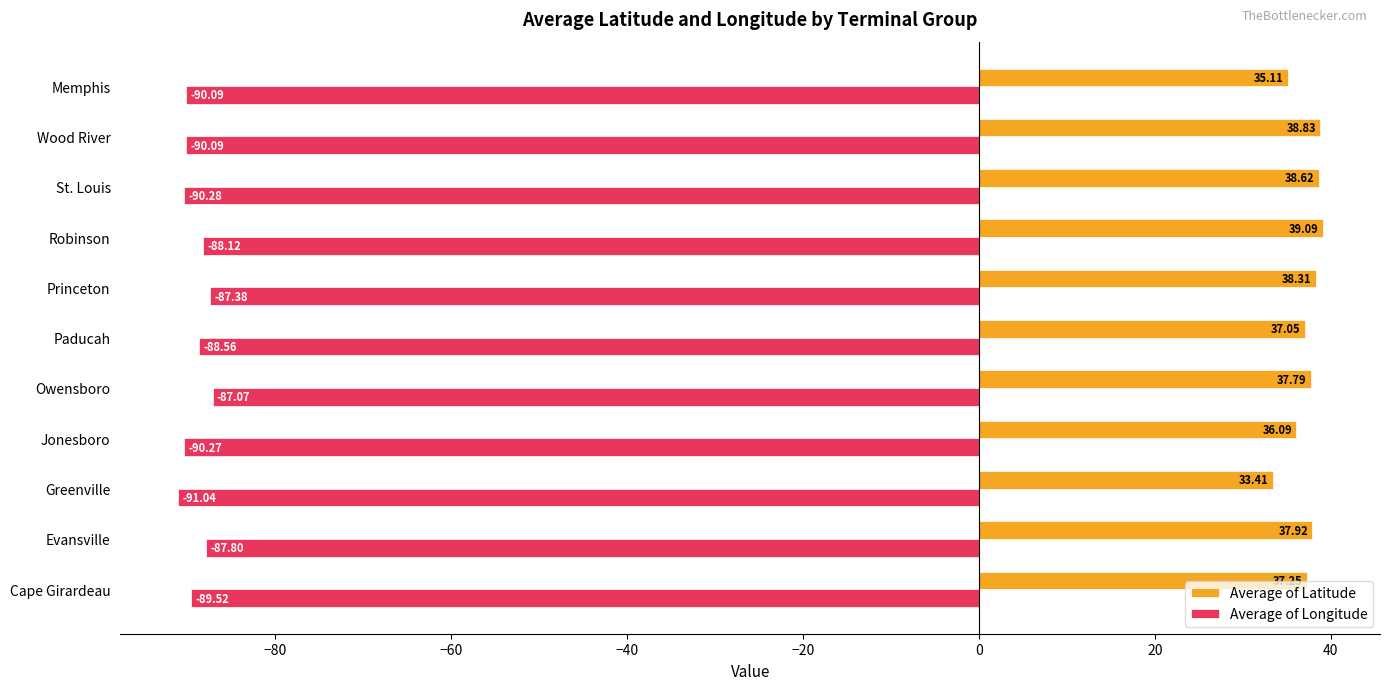

What is the maximum value for Average of Longitude?

-87.1